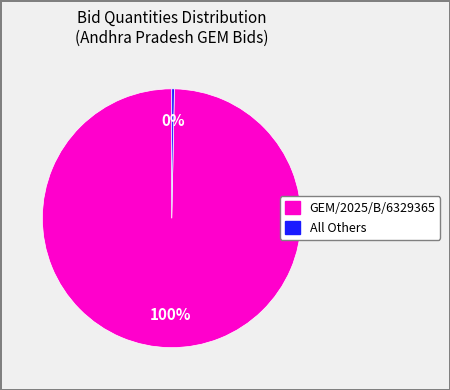

Does any single category account for the majority?

Yes